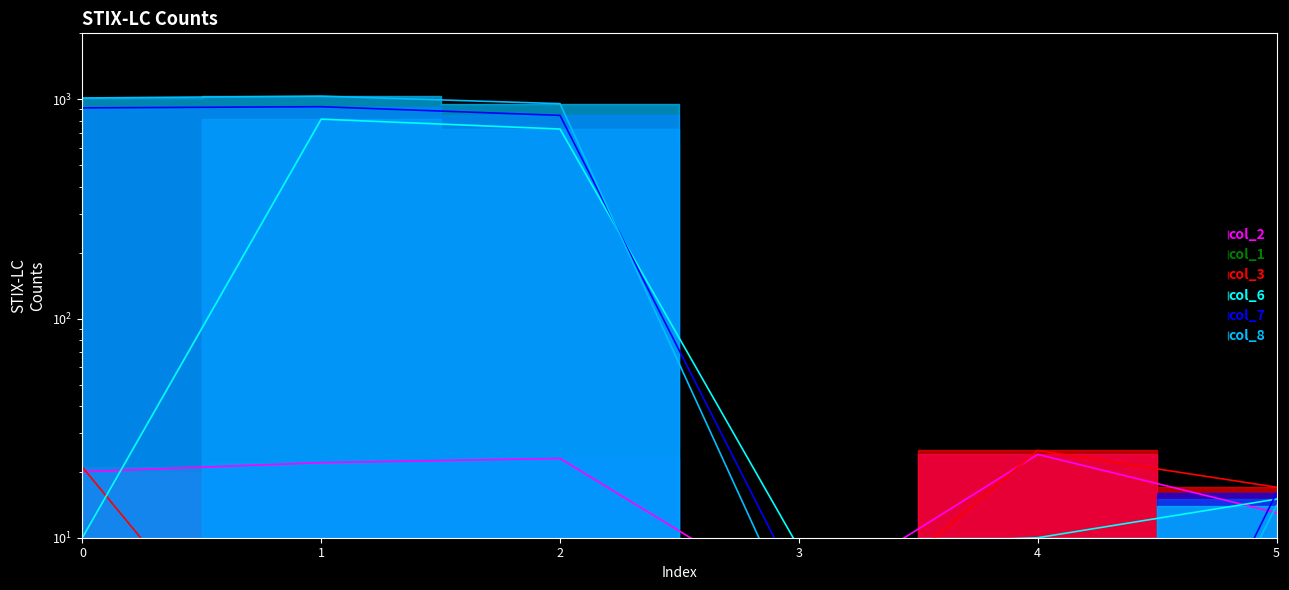

How many interior local valleys does the col_3 series have?

1